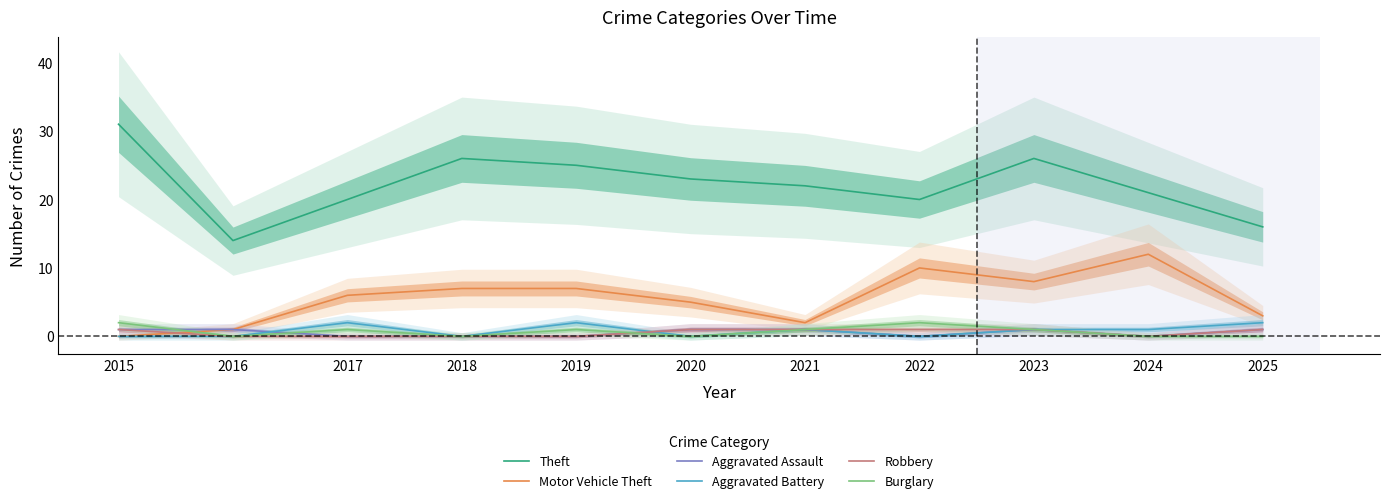

At which category does Theft reach its first local peak?

2018